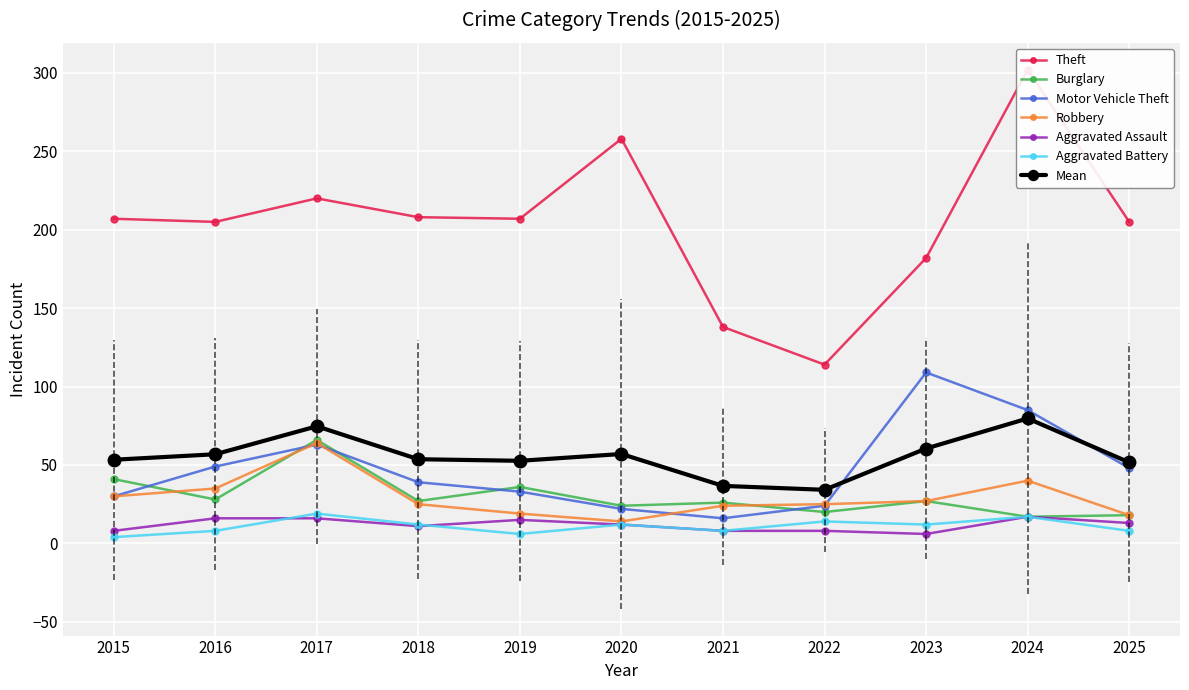

Between which two adjacent categories do Robbery and Motor Vehicle Theft first intersect?

2016 and 2017